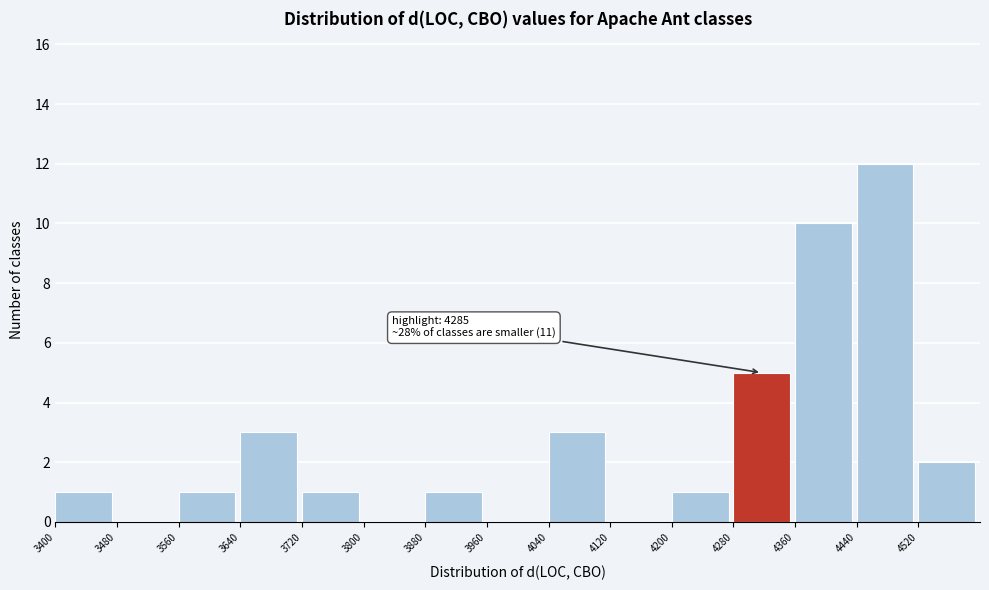

Which range on the x-axis has the tallest bar?

4440 to 4520